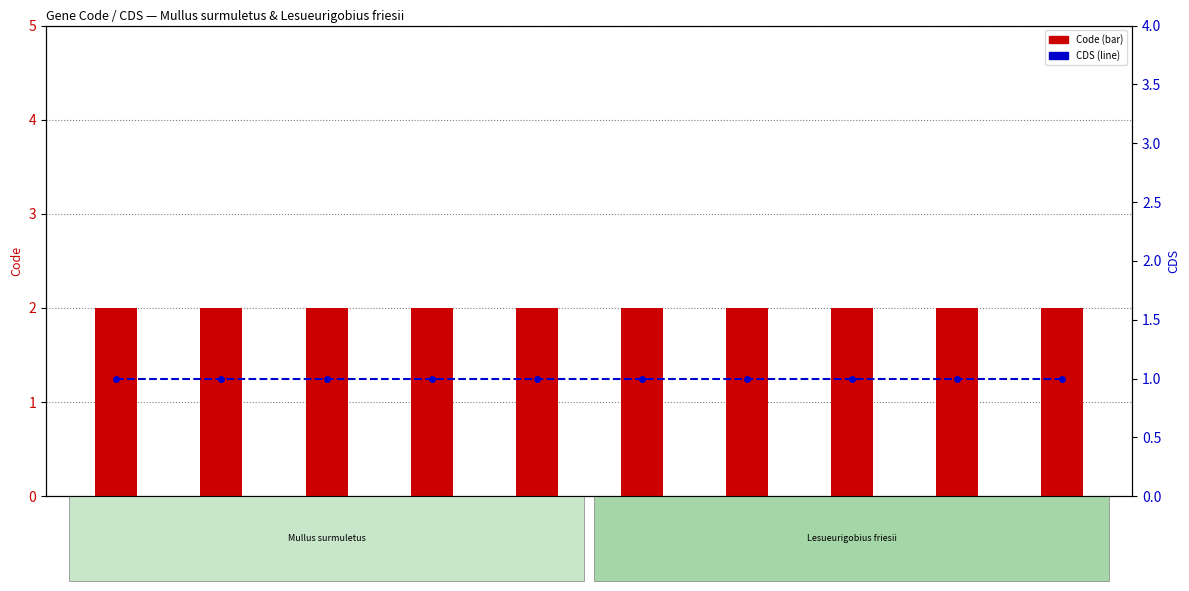

What is the label of the 2nd bar from the right?

YP_009990467.1